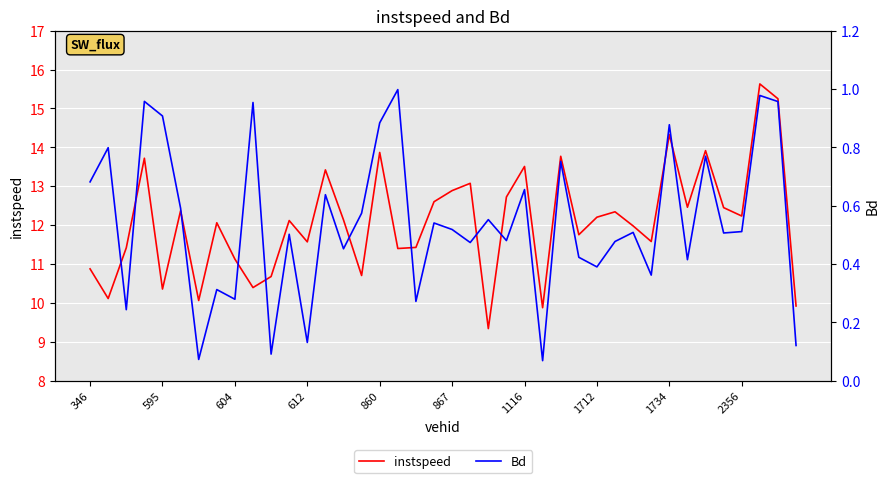

At 34, list the series in order from smallest to largest.

Bd, instspeed